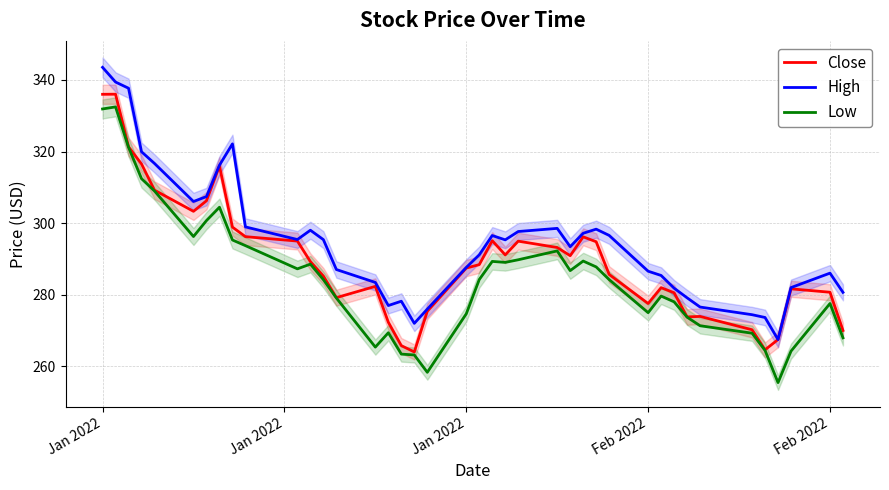

The High series shows 111.3 at 14. True or false?

False